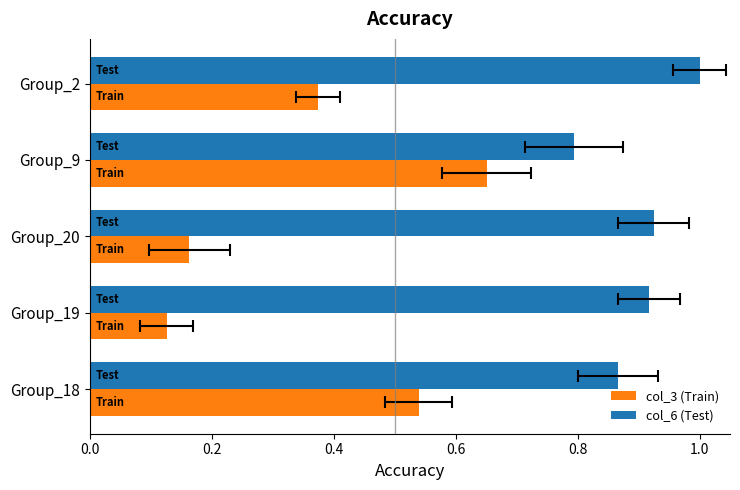

Is it true that col_3 (Train) equals 0.4 at Group_18?

False